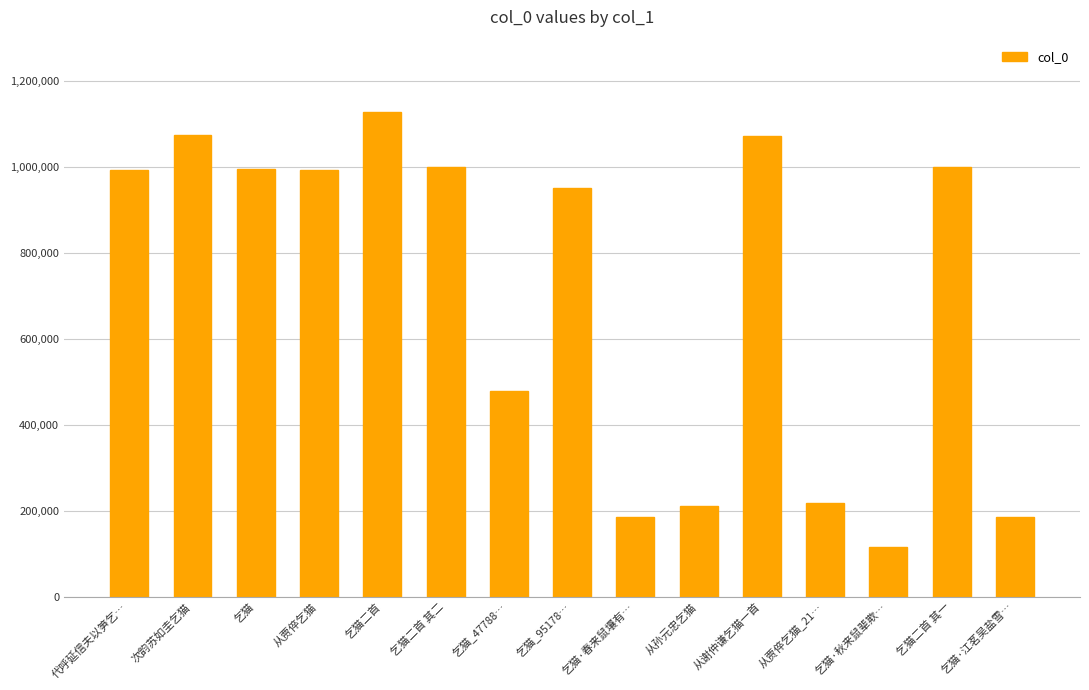

Which label corresponds to the largest value in the chart?

乞猫二首